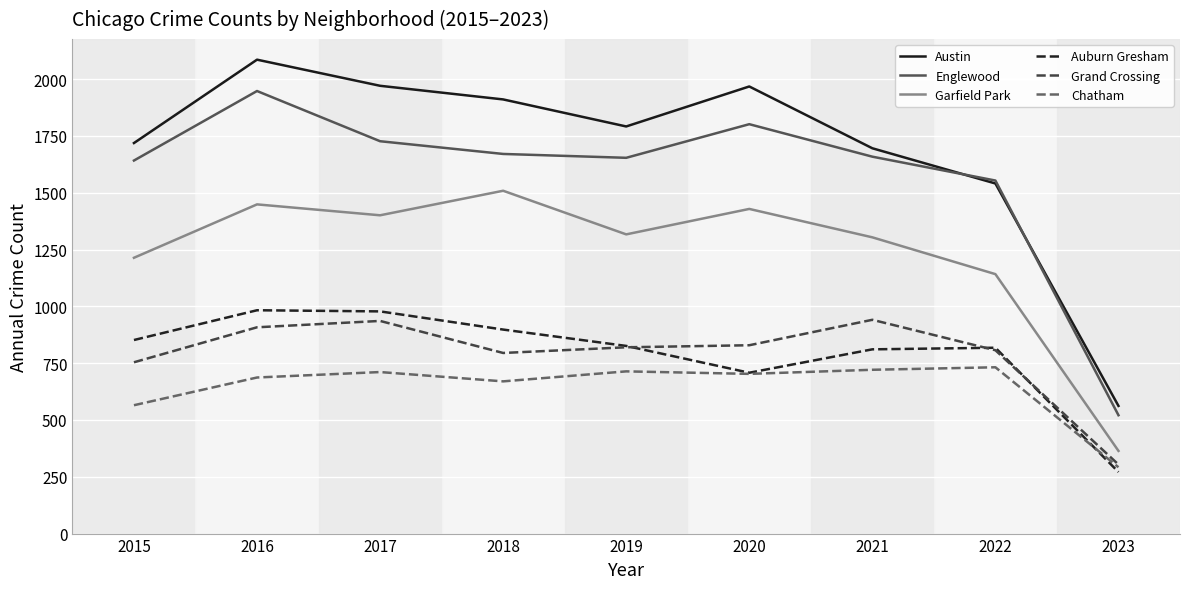

Which series has the largest range (max minus min)?

Austin